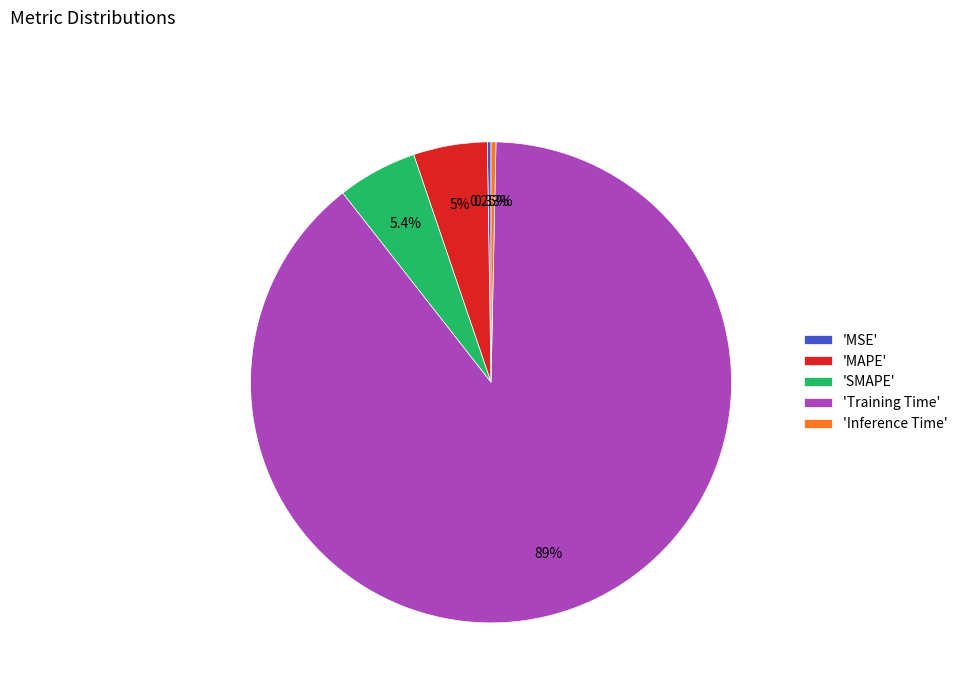

Which slice represents more than half of the pie?

'Training Time'